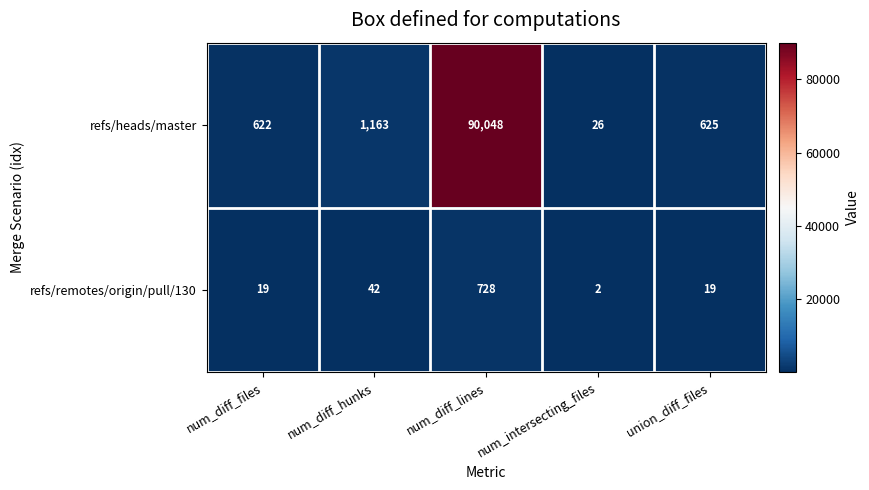

True or false: refs/heads/master has a value of 120671 at num_diff_lines.

False